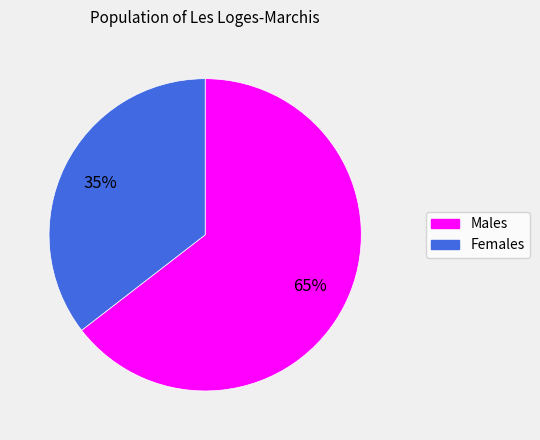

Combined, do Males and Females account for over 50%?

Yes